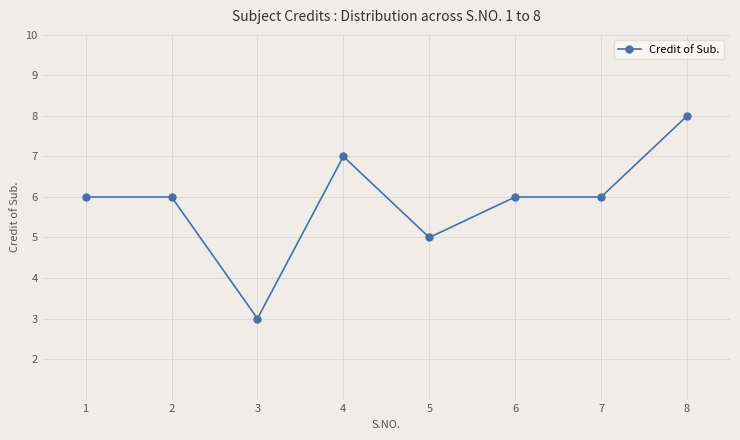

What is the change in value from 3 to 5?

+2